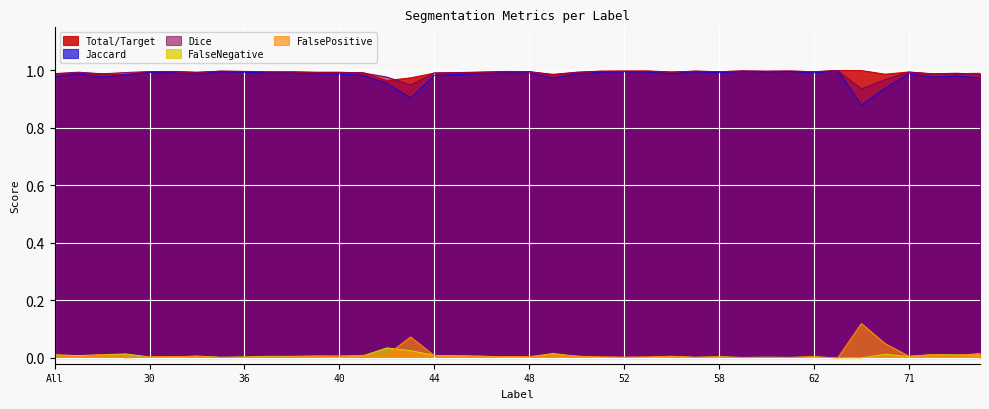

True or false: Total/Target and FalseNegative cross at least once.

False